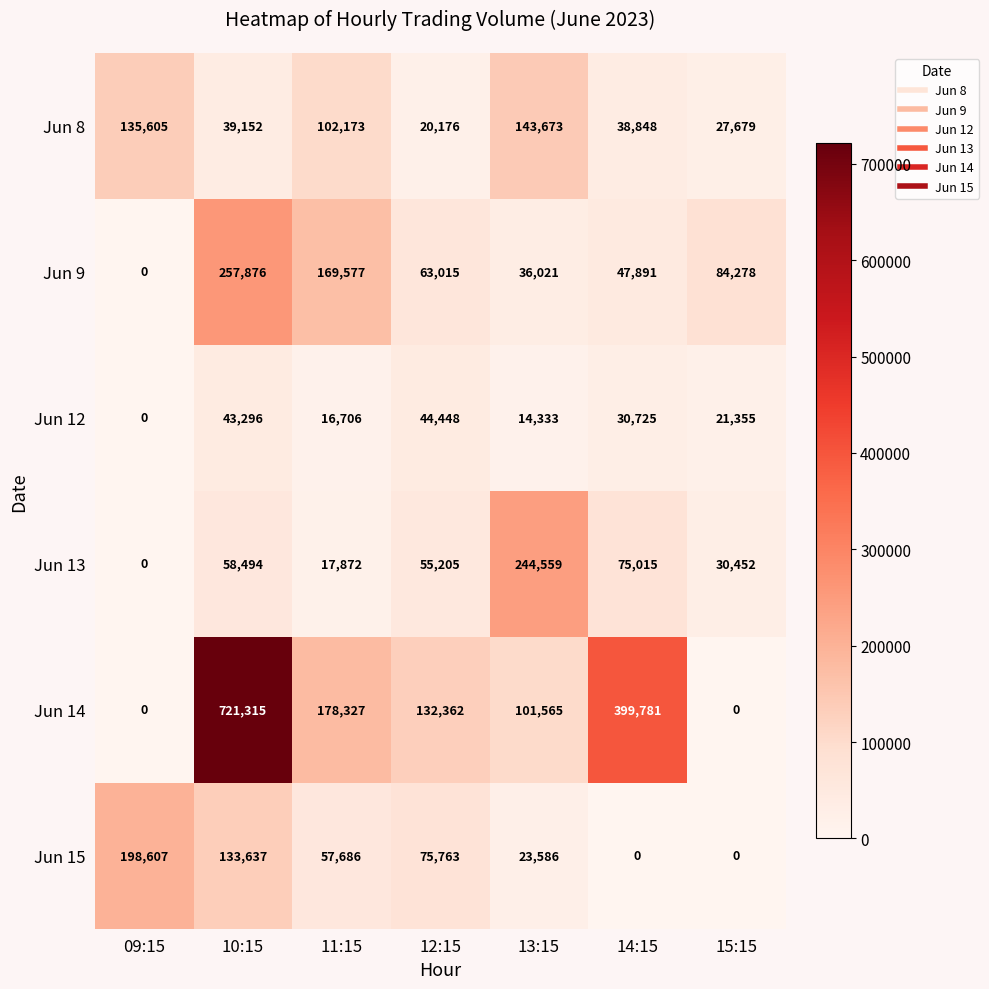

At which label is Jun 14 closest to 360657?

14:15